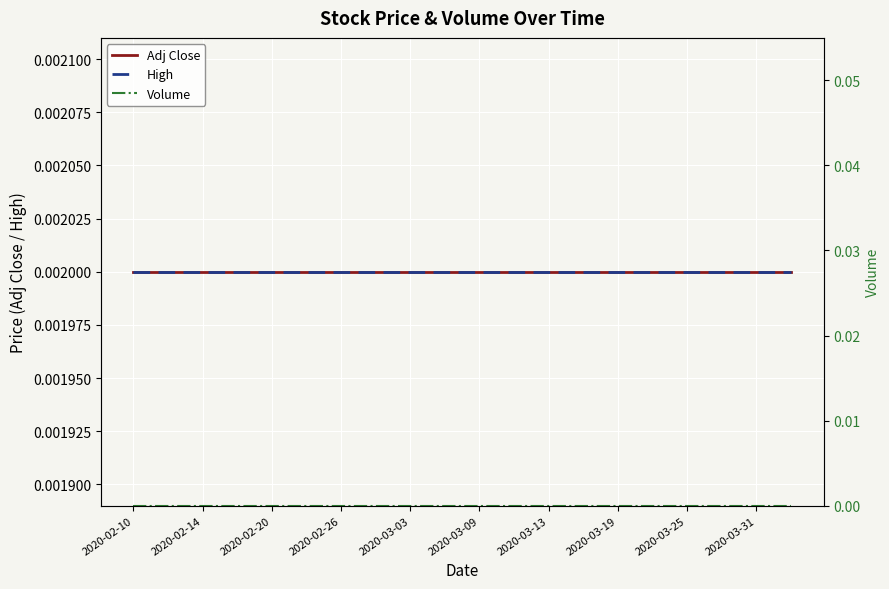

The value of Adj Close at 2020-03-09 is 0.0. True or false?

False